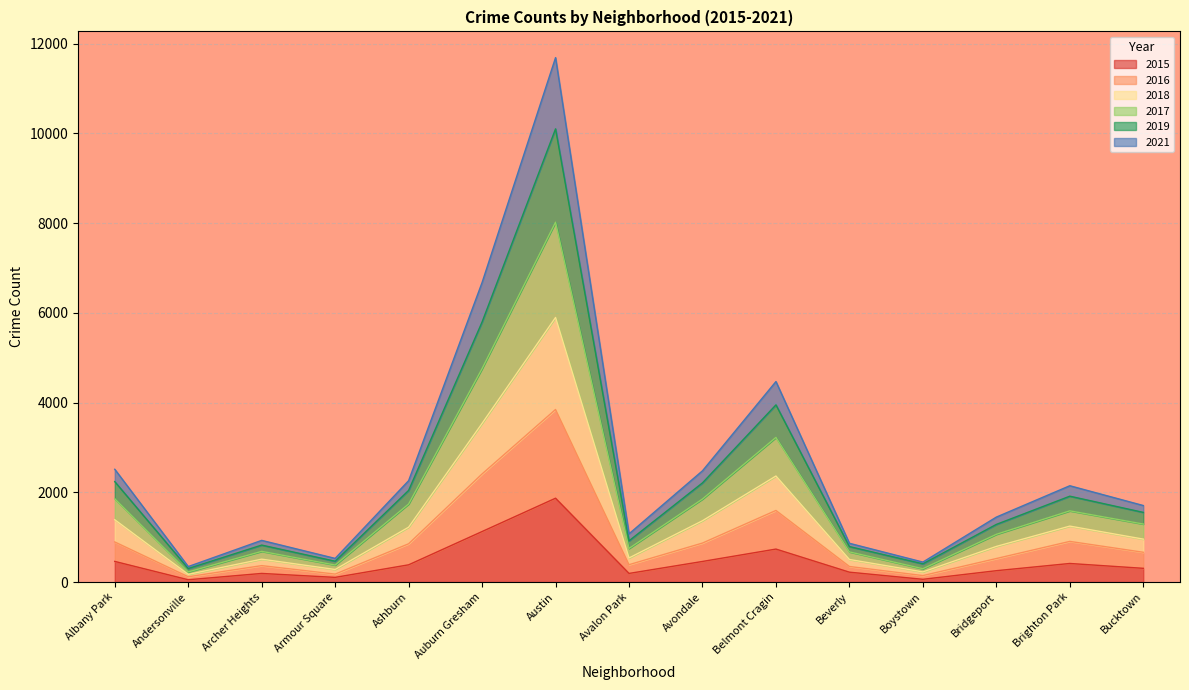

At which category is the sum across all series the highest?

Austin